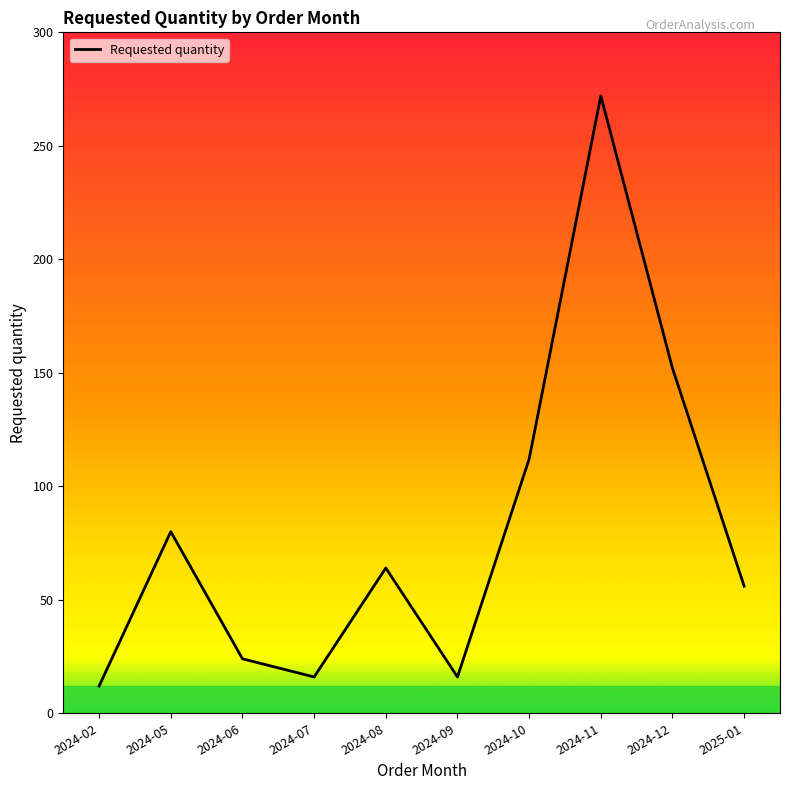

What position from the right is 2024-07?

7